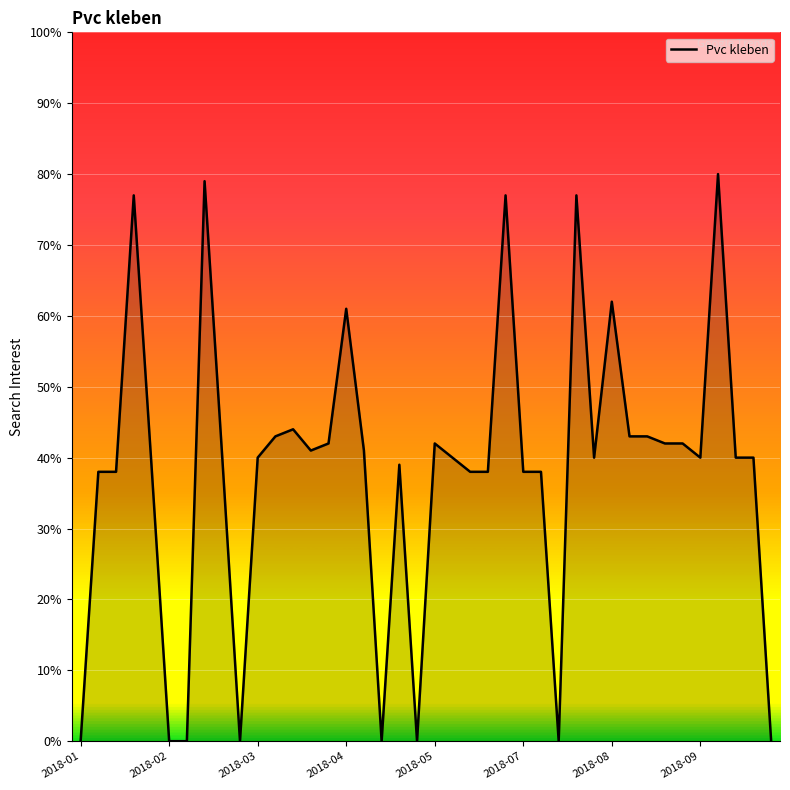

What is the difference between the maximum and minimum values?

80